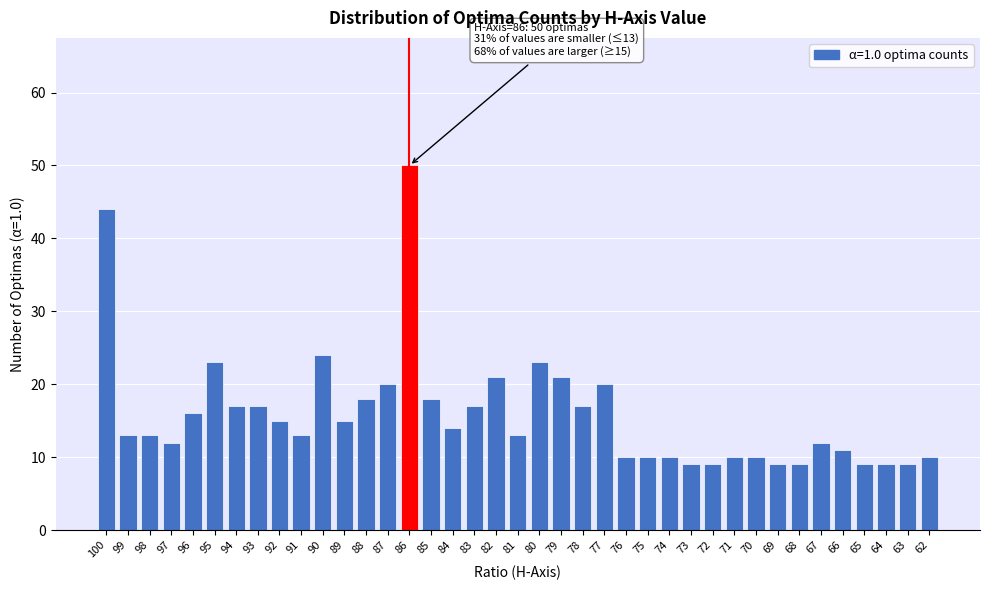

What is the minimum value shown in the chart?

9